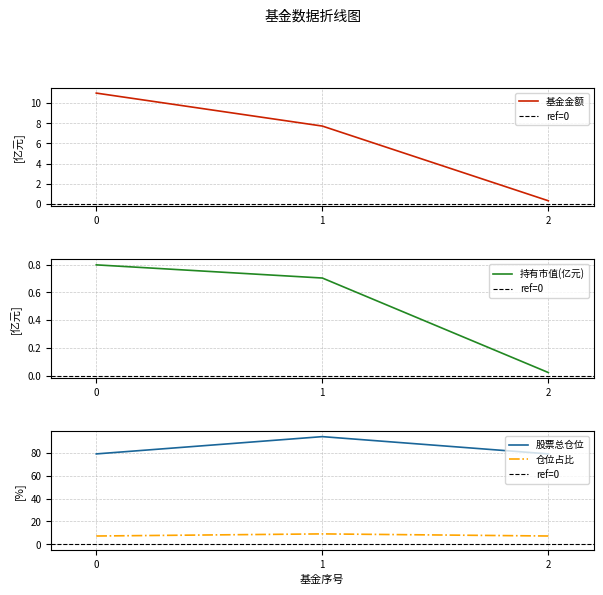

Reading left to right, extract all data points from this chart.

基金金额: 11.0	7.7	0.3
持有市值(亿元): 0.8	0.7	0.0
股票总仓位: 79.1	94.2	79.1
仓位占比: 7.3	9.1	7.3